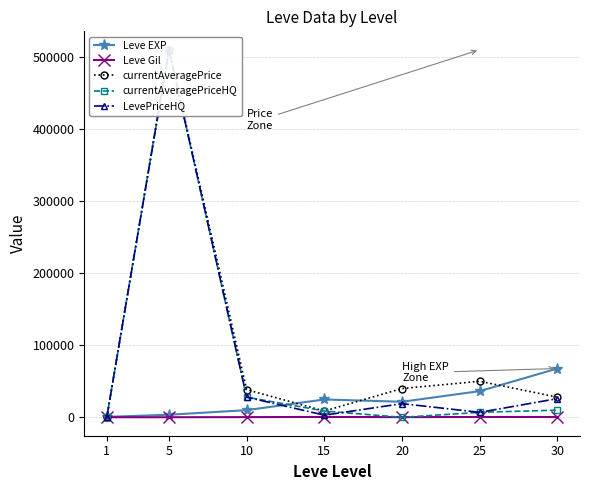

How many times do Leve EXP and currentAveragePrice cross each other?

4